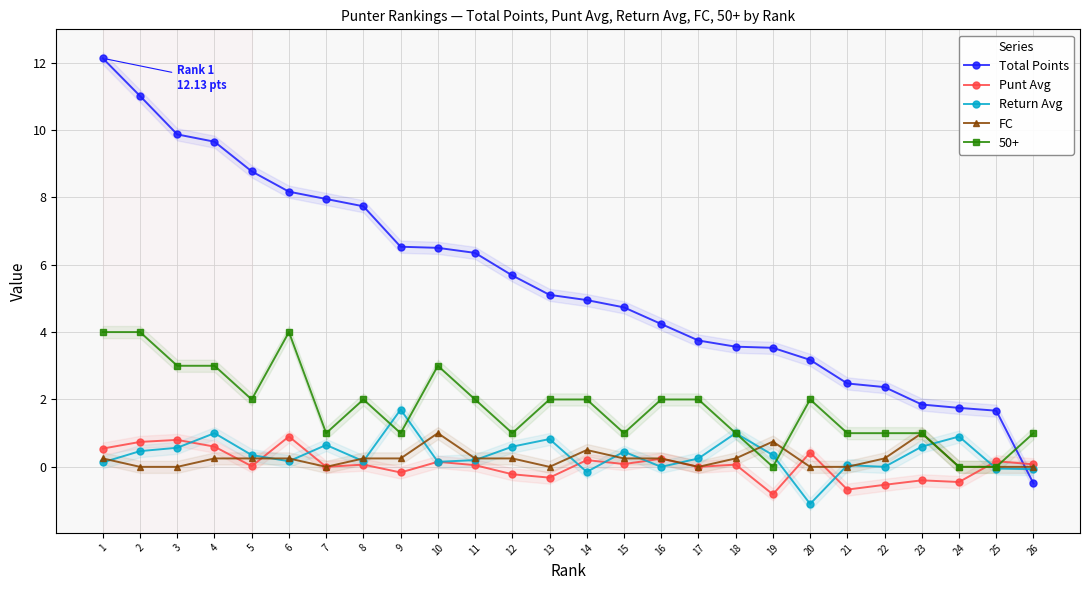

At how many categories does at least one series exceed 5?

13